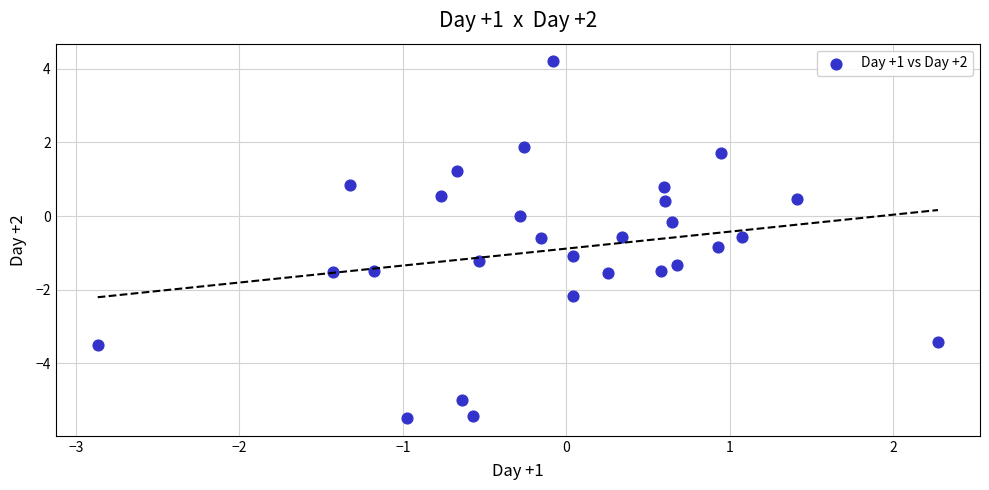

What is the range of Y values (max minus min)?

9.7